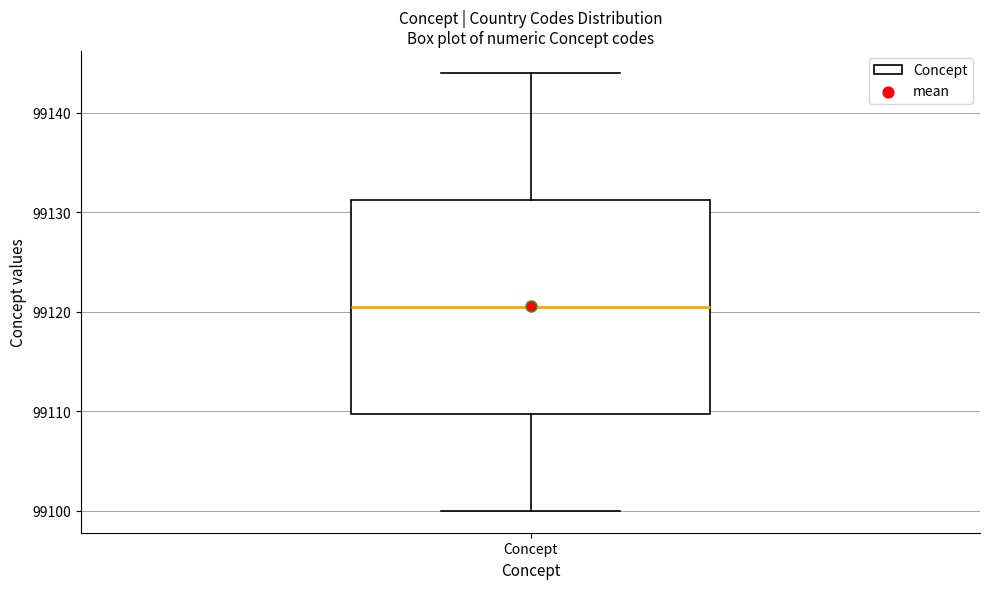

Transcribe this box plot: give where the median line is, the range the box spans, and where the two whiskers end, as read against the y-axis. The values are not printed on the chart, so give them approximately, as read against the axis.

median 99121, box 99110 to 99131, whiskers 99100 to 99144